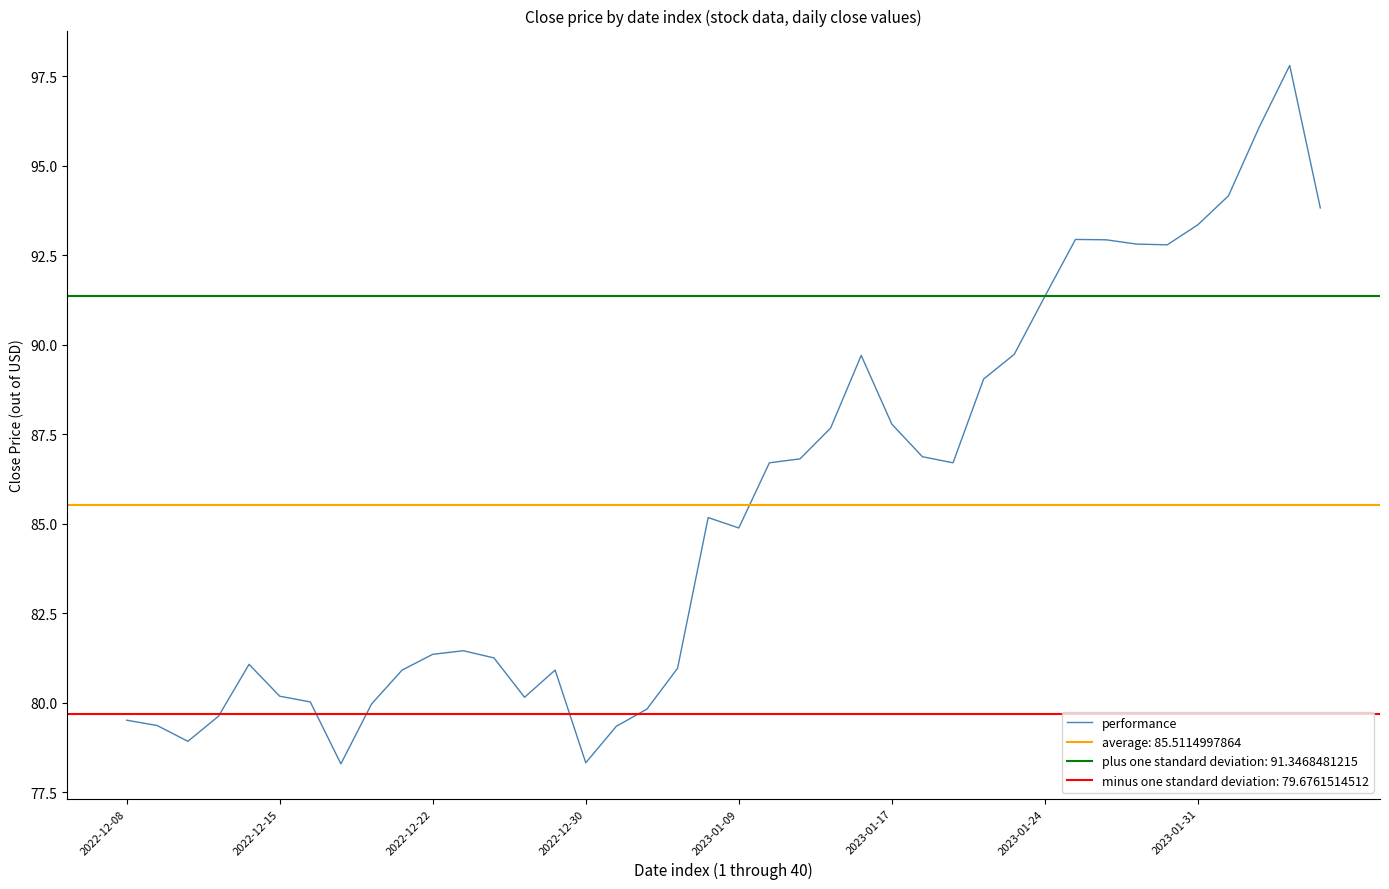

What is the ratio of the value at 14 to the value at 36?

0.9